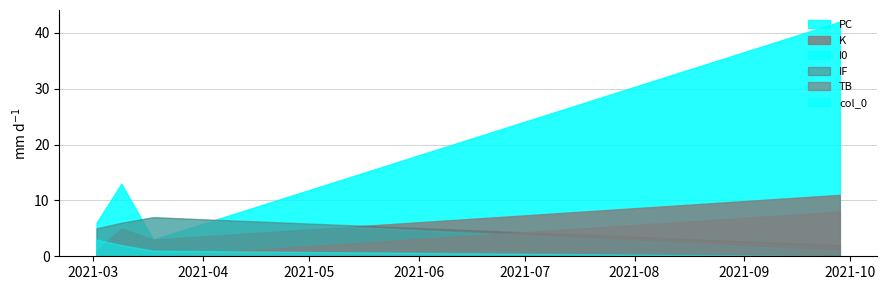

What is the approximate value of col_0 at 2021-03-02?

3